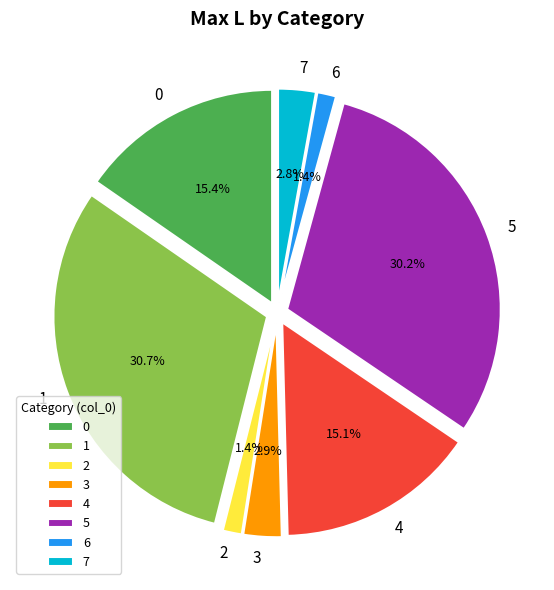

To the nearest percent, what is the average slice percentage?

12%